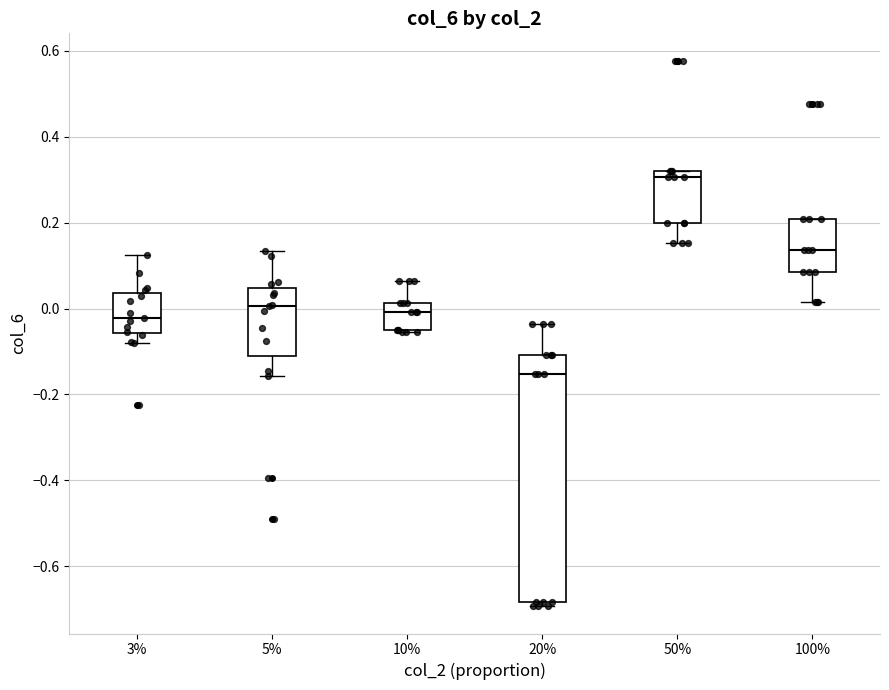

Which box is the tallest, from its lower edge to its upper edge?

20%